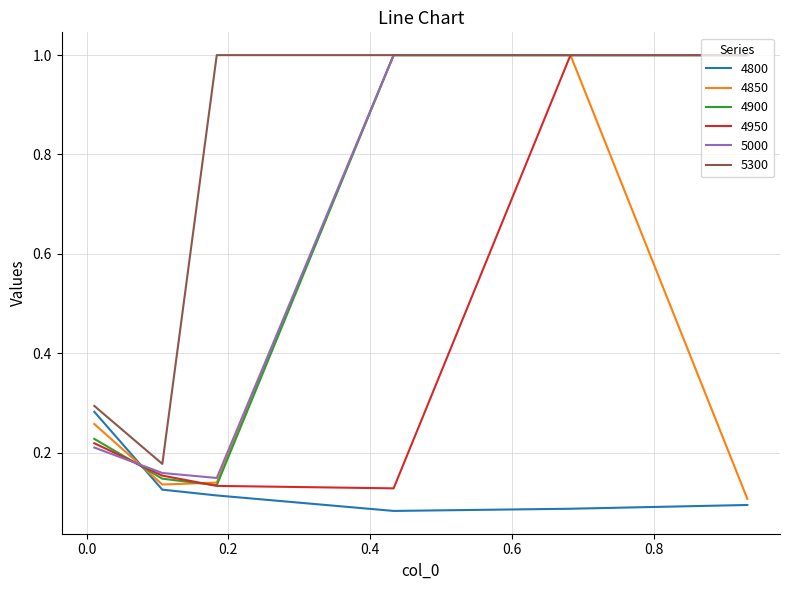

Which series has the largest total across all categories?

5300